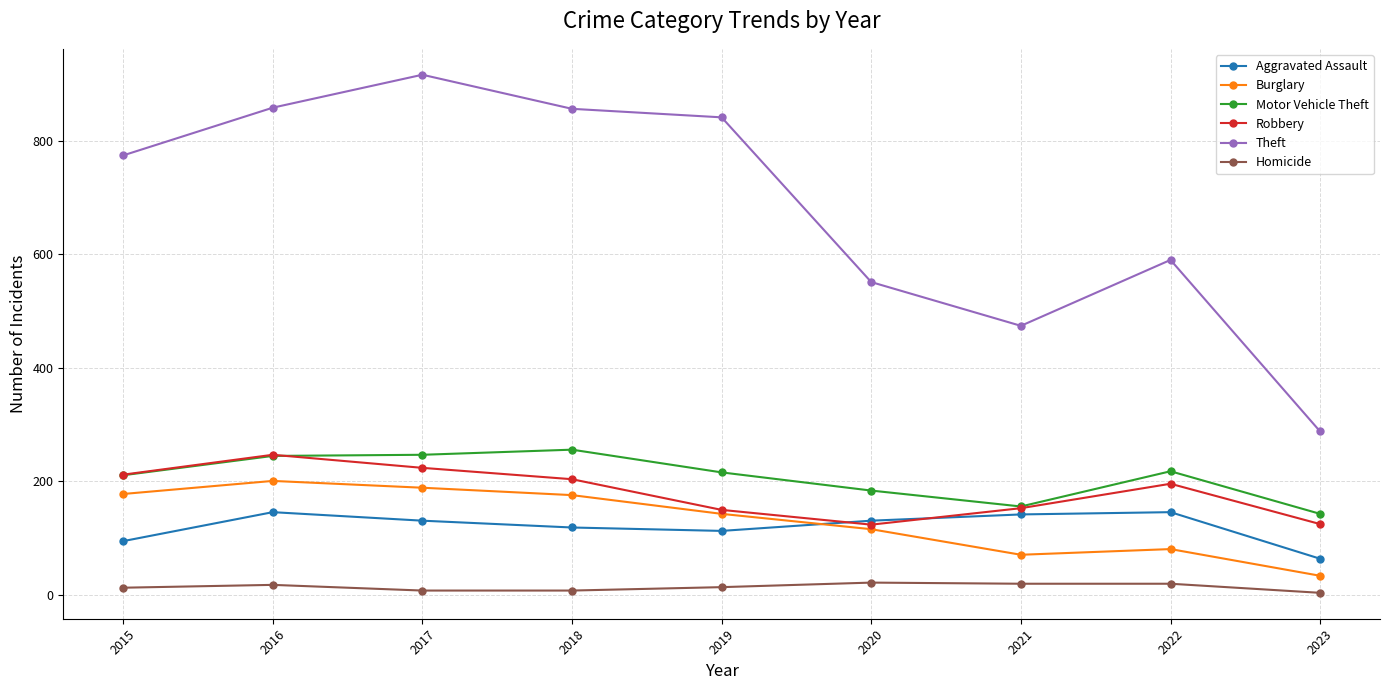

How many data points does each series have?

9